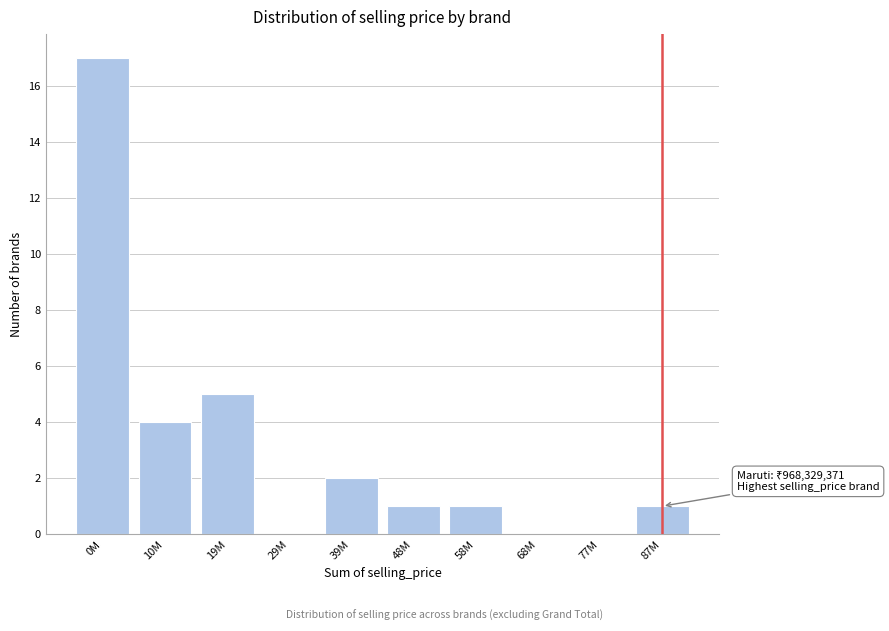

Reading left to right, what are all the values shown in this chart?

0M=17	10M=4	19M=5	29M=0	39M=2	48M=1	58M=1	68M=0	77M=0	87M=1